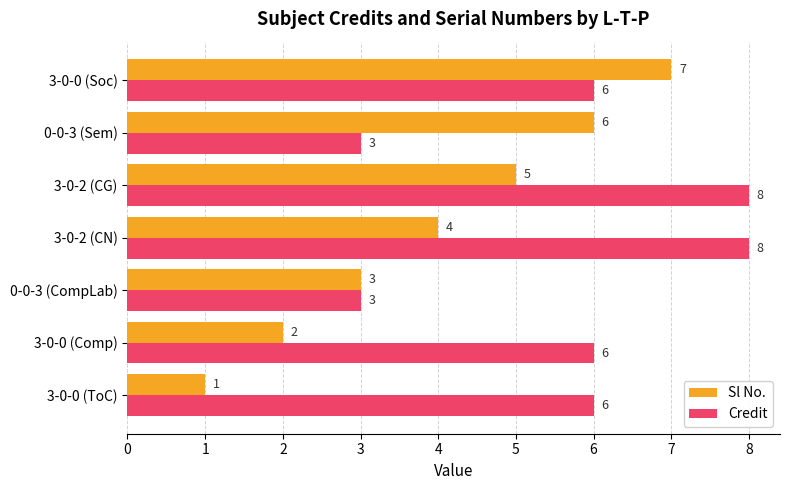

Is it true that Sl No. equals 1 at 3-0-0 (Comp)?

False